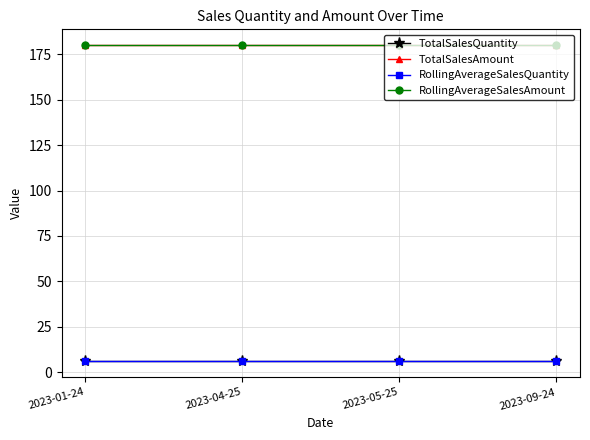

Does the chart have visible grid lines?

Yes